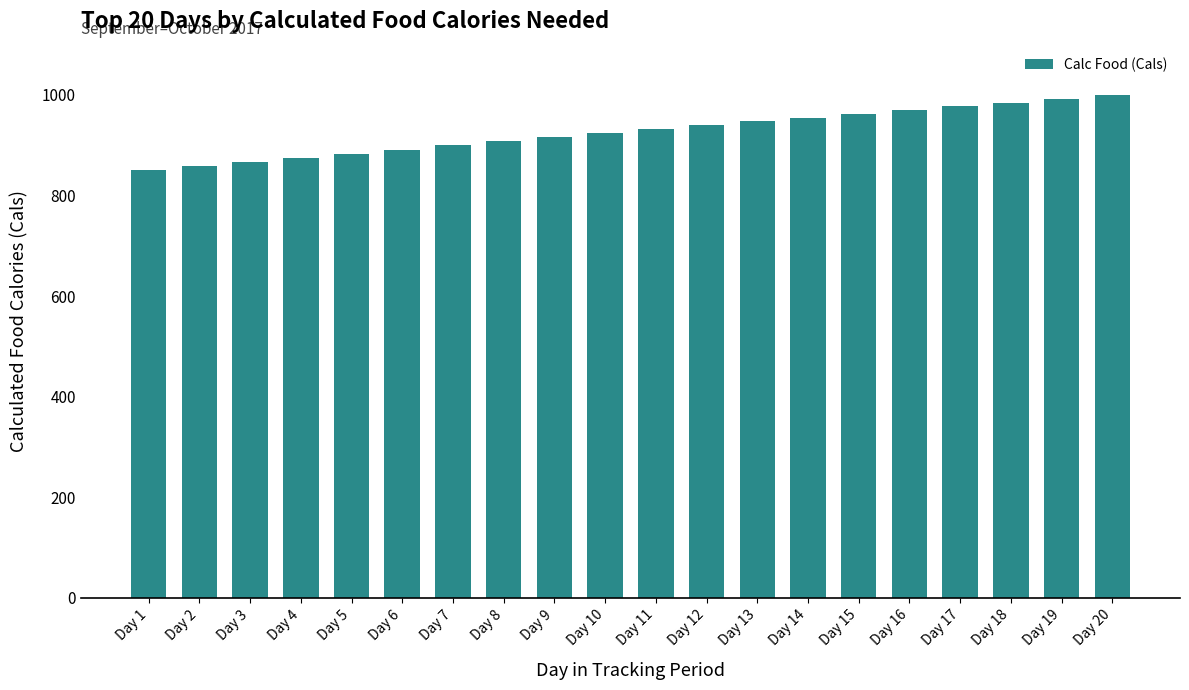

What is the ratio of the value at Day 10 to the value at Day 1?

1.1